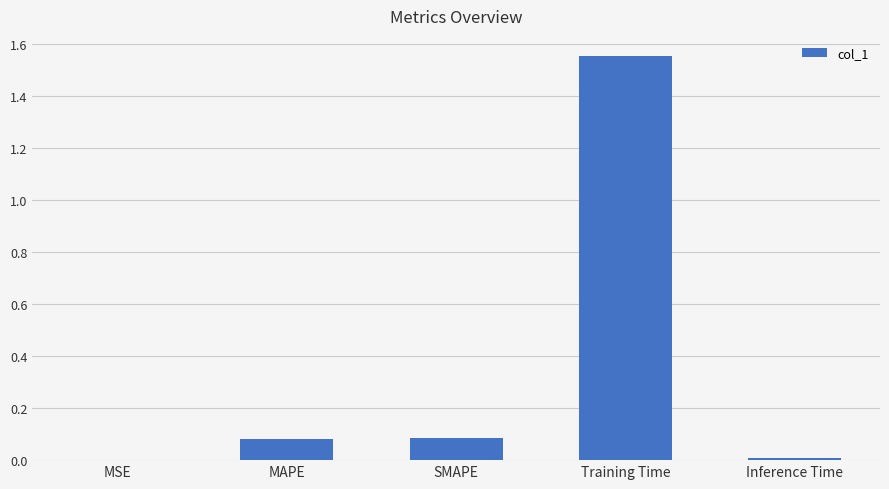

Is it true that the value at MSE is 0.0?

True